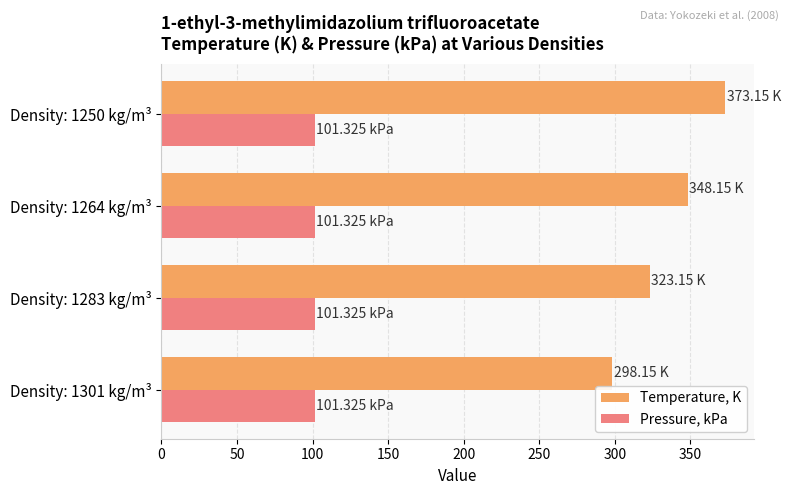

Rank the series by their average value, from lowest to highest.

Pressure, kPa, Temperature, K